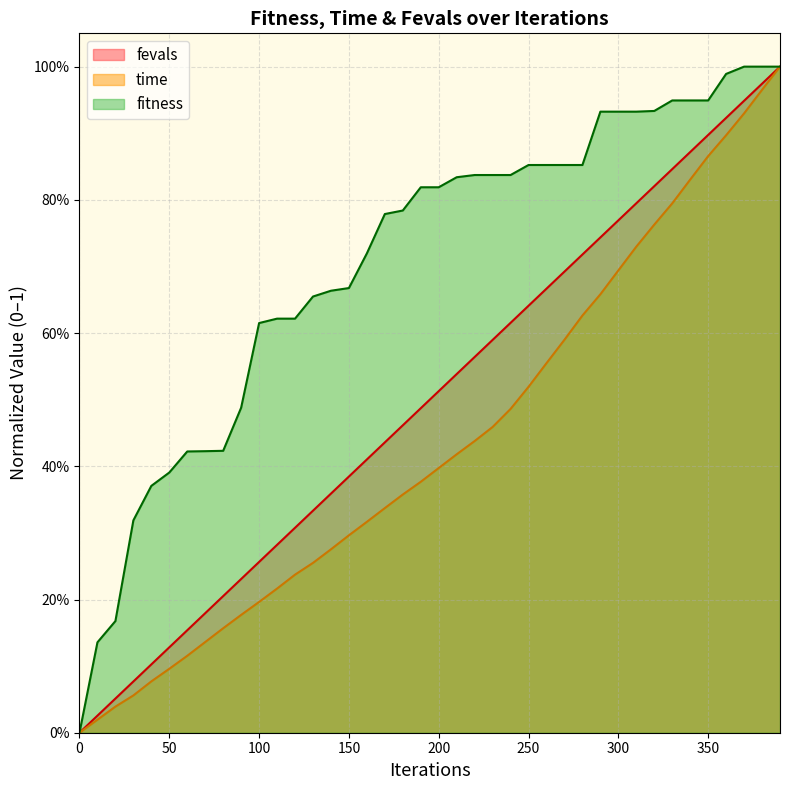

Reading left to right, what are all the values shown in this chart?

fitness: 0.0	0.1	0.2	0.3	0.4	0.4	0.4	0.4	0.4	0.5	0.6	0.6	0.6	0.7	0.7	0.7	0.7	0.8	0.8	0.8	0.8	0.8	0.8	0.8	0.8	0.9	0.9	0.9	0.9	0.9	0.9	0.9	0.9	0.9	0.9	0.9	1.0	1.0	1.0	1.0
time: 0.0	0.0	0.0	0.1	0.1	0.1	0.1	0.1	0.2	0.2	0.2	0.2	0.2	0.3	0.3	0.3	0.3	0.3	0.4	0.4	0.4	0.4	0.4	0.5	0.5	0.5	0.6	0.6	0.6	0.7	0.7	0.7	0.8	0.8	0.8	0.9	0.9	0.9	1.0	1.0
fevals: 0.0	0.0	0.1	0.1	0.1	0.1	0.2	0.2	0.2	0.2	0.3	0.3	0.3	0.3	0.4	0.4	0.4	0.4	0.5	0.5	0.5	0.5	0.6	0.6	0.6	0.6	0.7	0.7	0.7	0.7	0.8	0.8	0.8	0.8	0.9	0.9	0.9	0.9	1.0	1.0